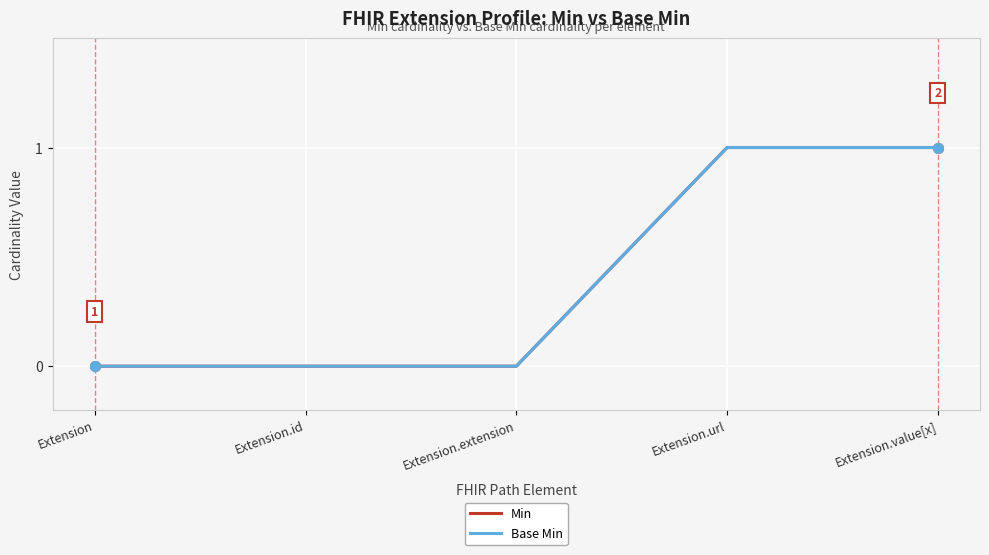

Does the chart display data point markers on the line(s)?

No